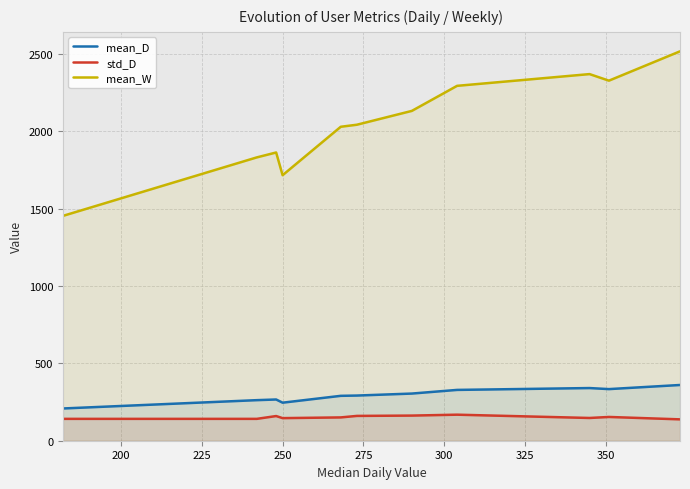

How many data points in mean_D are above 291?

6